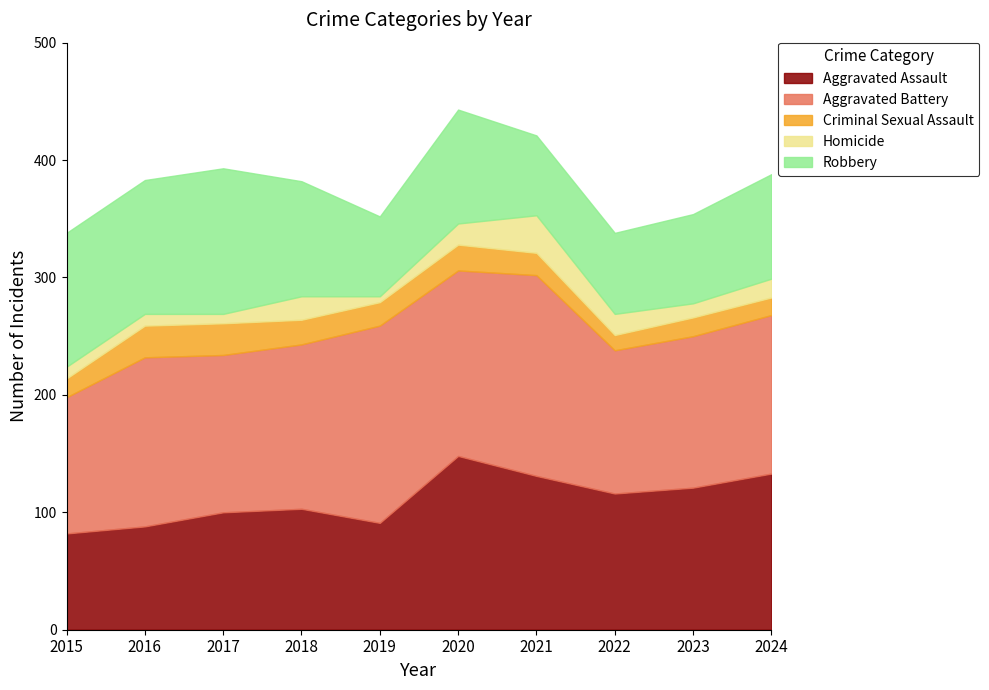

True or false: Criminal Sexual Assault and Robbery intersect in this chart.

False